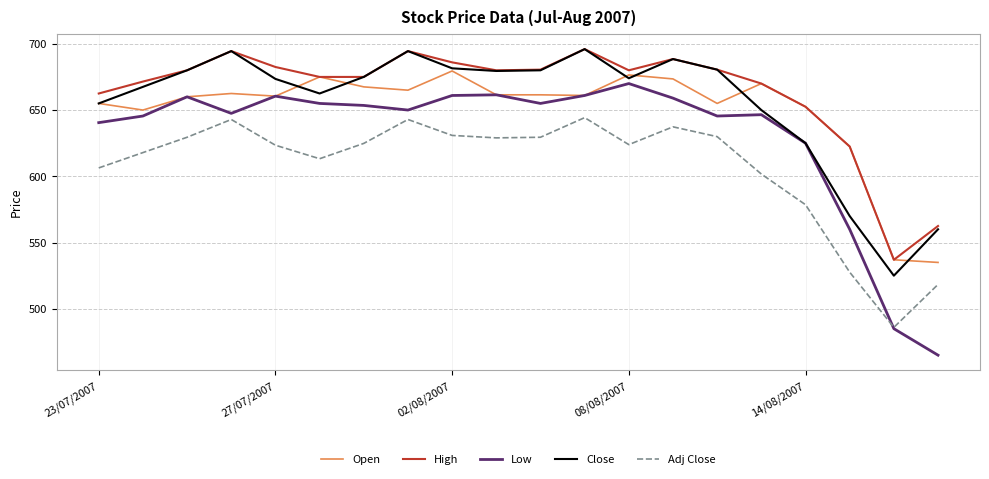

True or false: Low and High cross at least once.

False